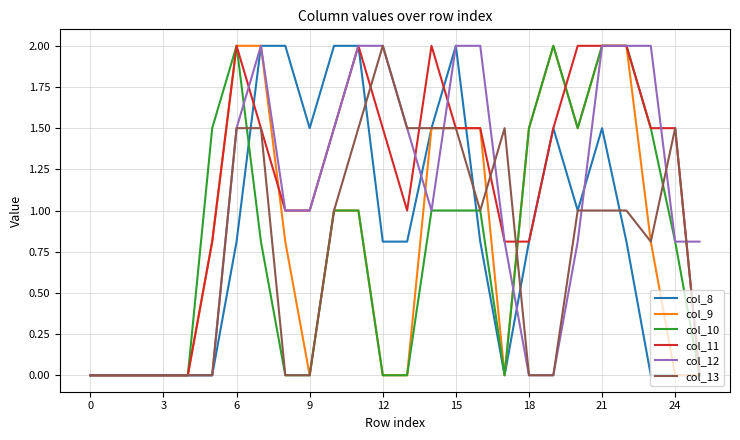

What is the greatest value displayed?

2.0